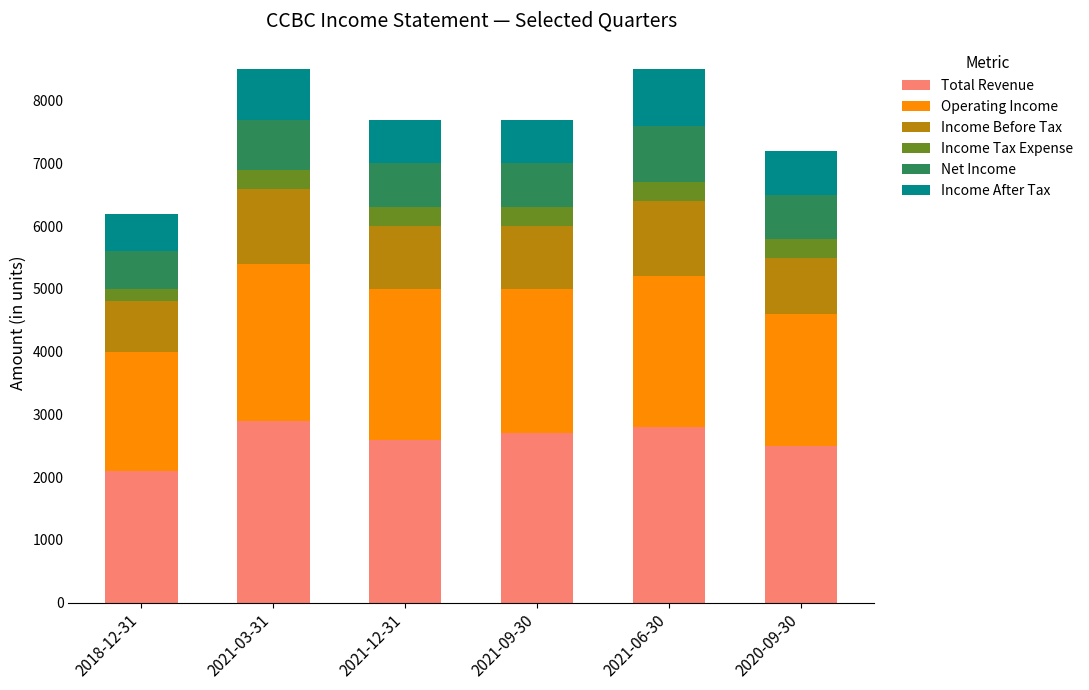

Is it true that Total Revenue equals 3956 at 2021-12-31?

False